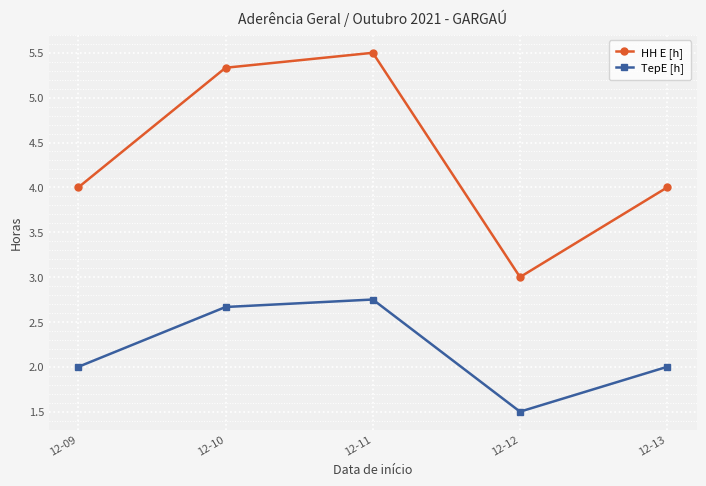

Rank the series by their maximum value, from highest to lowest.

HH E [h], TepE [h]